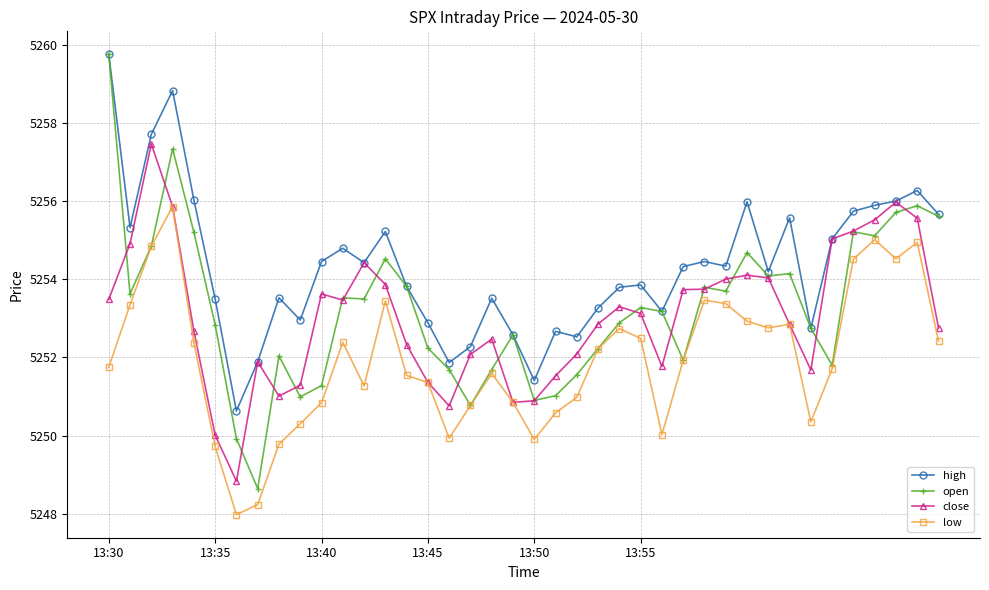

True or false: high has more than 2 points higher than both neighbors.

True